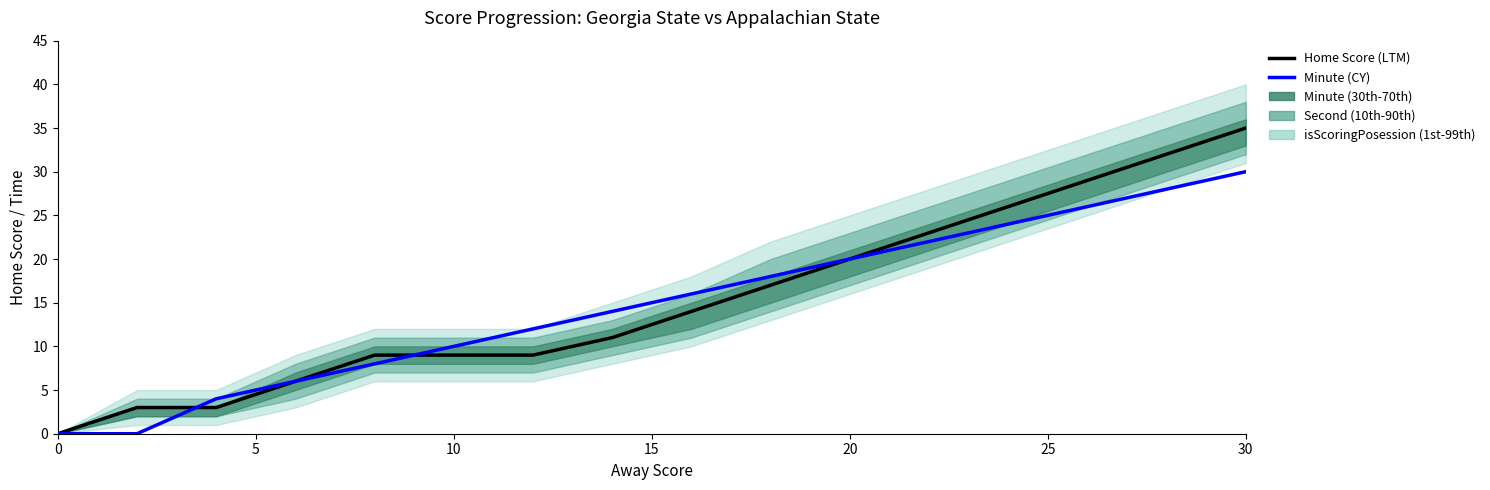

True or false: Minute has a value of 16 at 0.

False